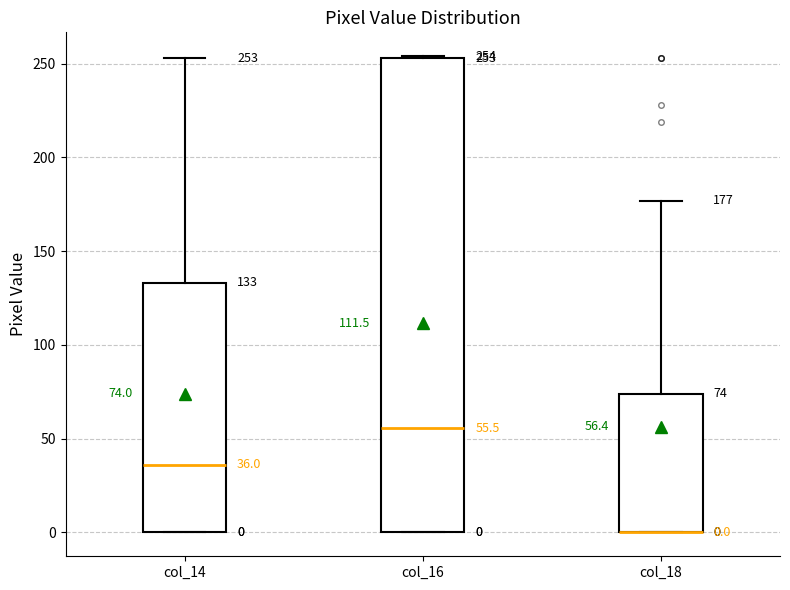

Which box is the tallest, from its lower edge to its upper edge?

col_16